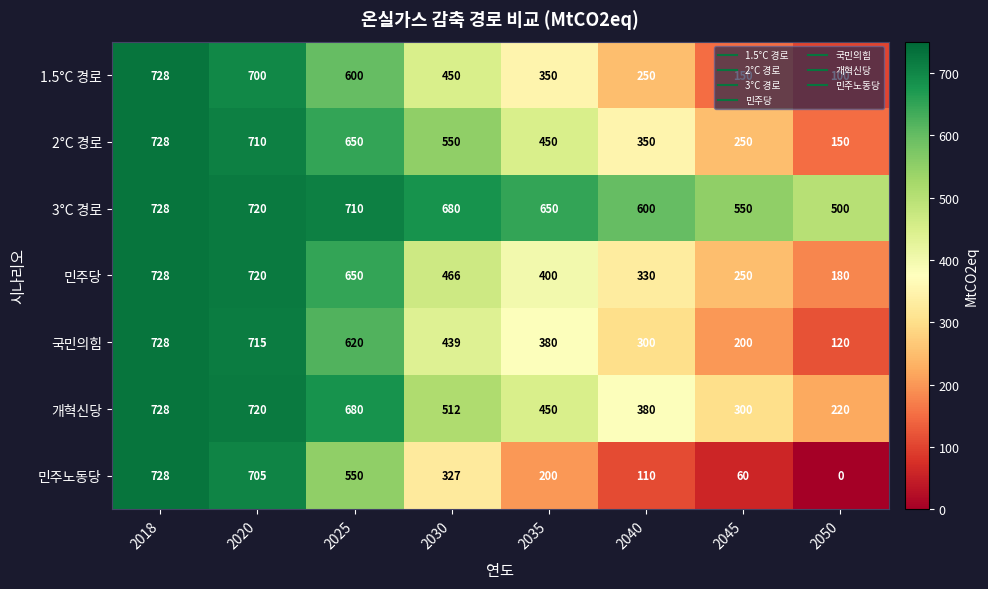

Rank the categories by 민주당 value from highest to lowest.

2018, 2020, 2025, 2030, 2035, 2040, 2045, 2050